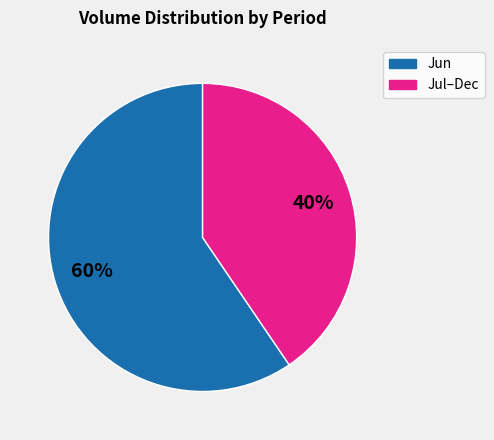

Is there a majority slice in this chart?

Yes